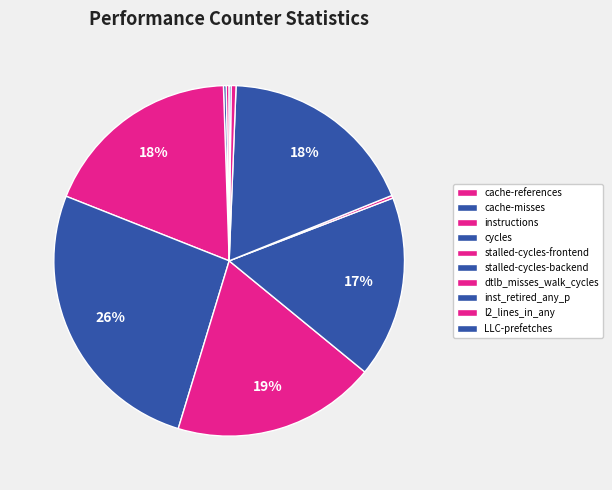

Is there a majority slice in this chart?

No